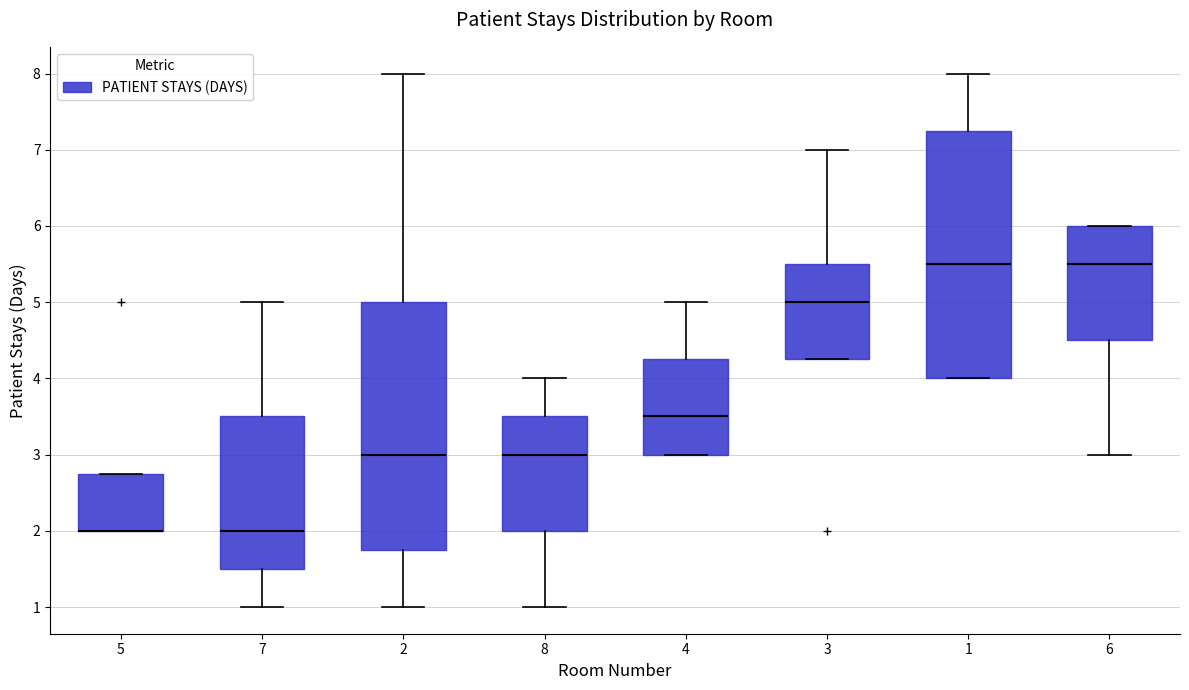

Where does the median line of the box at x = 7 sit on the y-axis? The values are not printed on the chart, so give them approximately, as read against the axis.

2.0